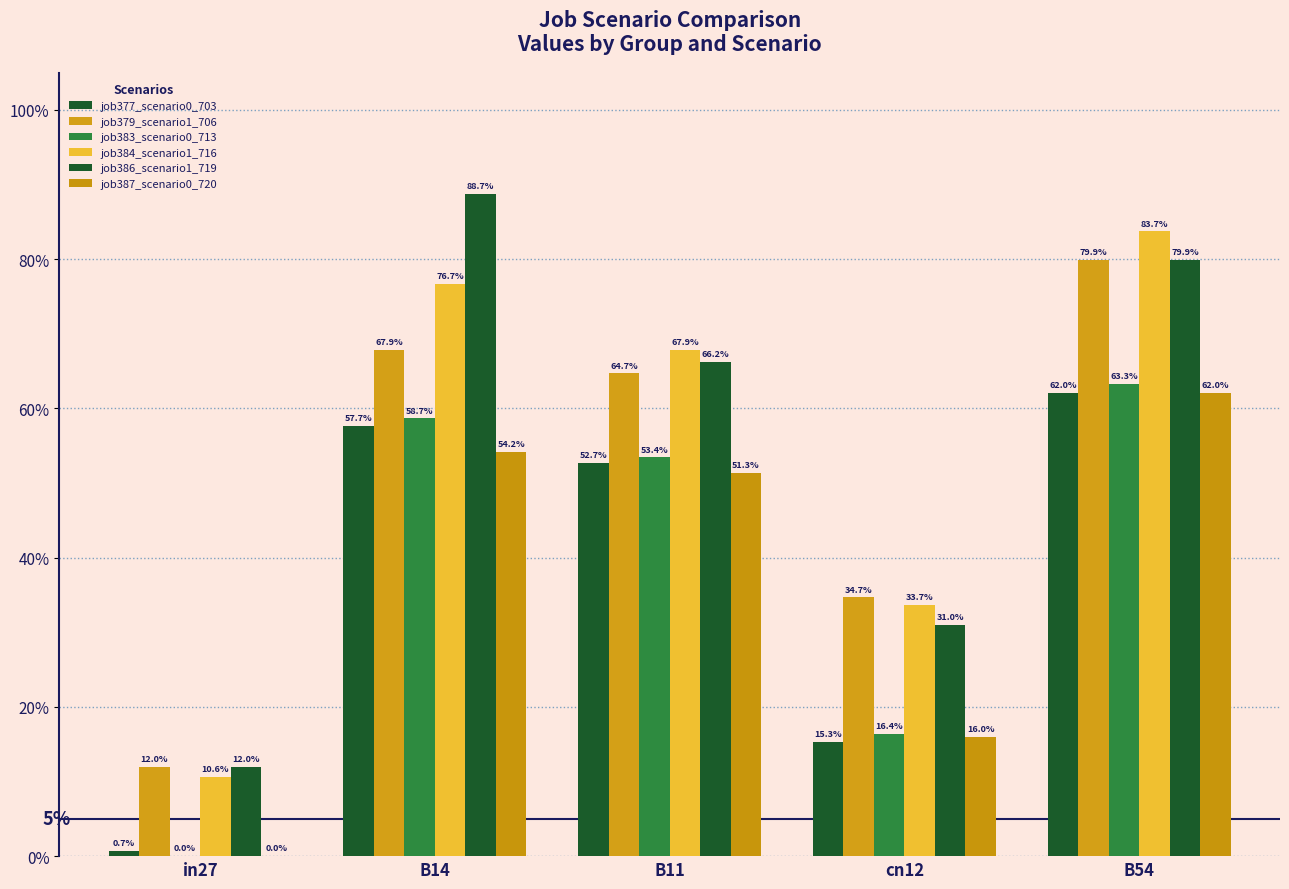

What is the label of the 4th bar from the left?

cn12